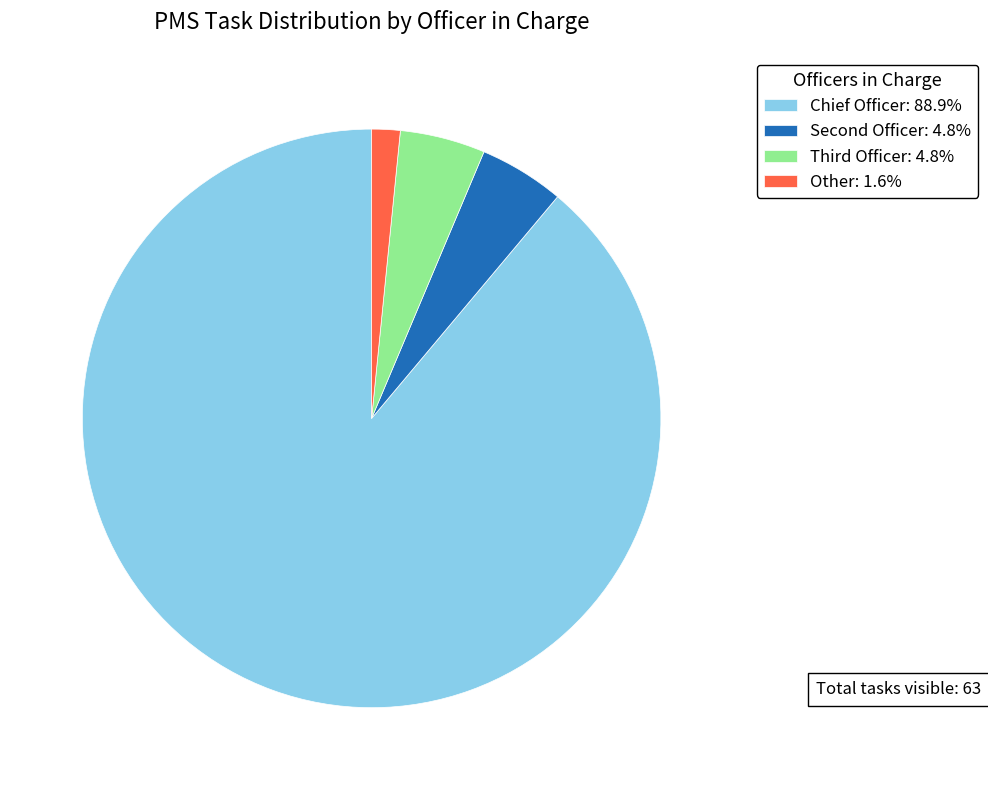

Does Chief Officer: 88.9% account for over 50% of the chart?

Yes